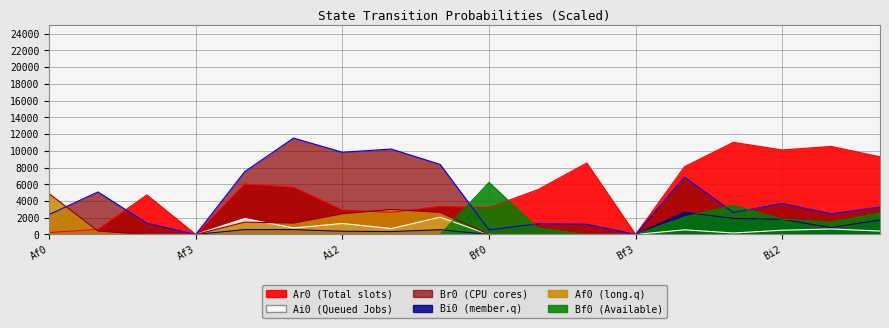

What is the value of the Ar0 point at the 10th from the left?

3222.2